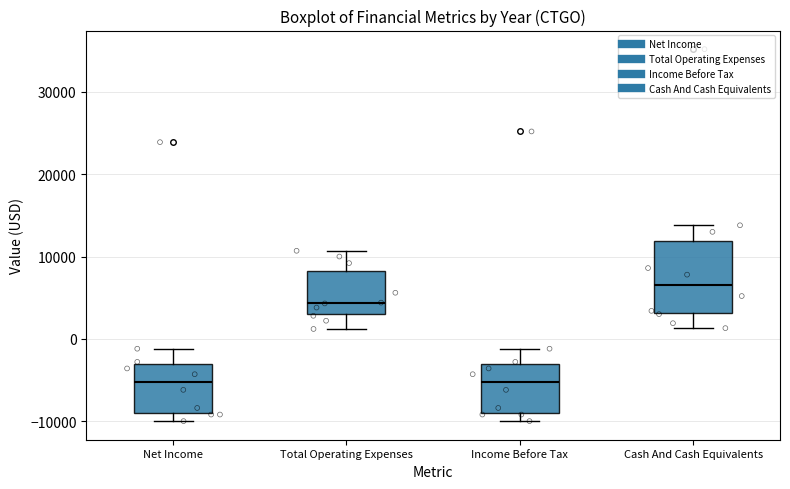

Which box's median line is the highest?

Cash And Cash Equivalents